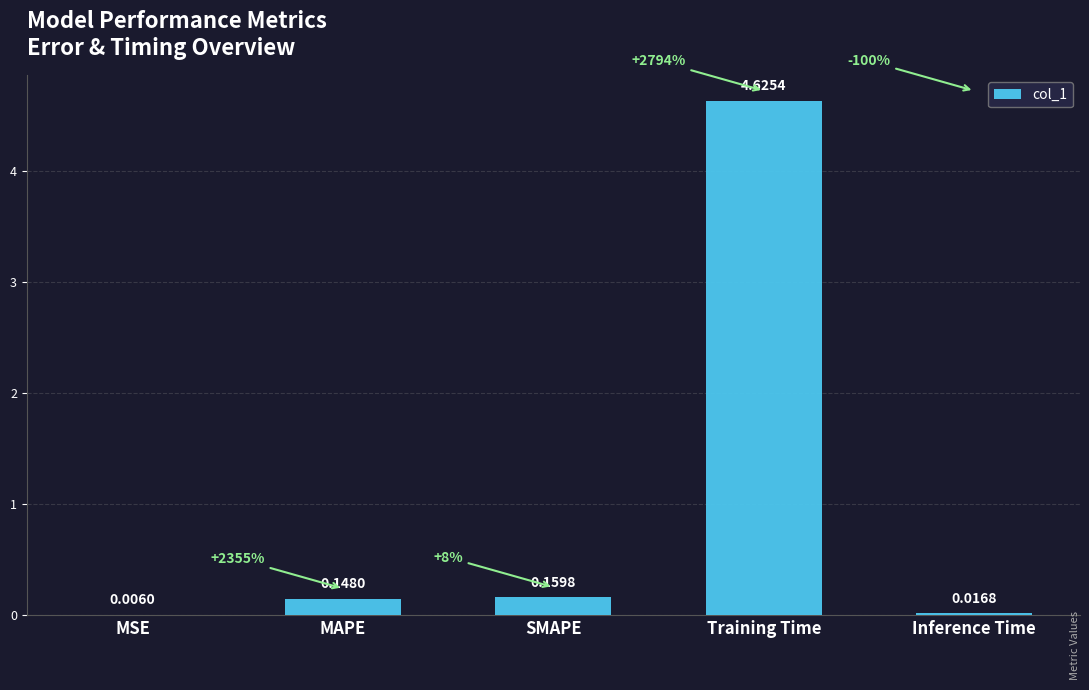

Which label corresponds to the largest value in the chart?

Training Time